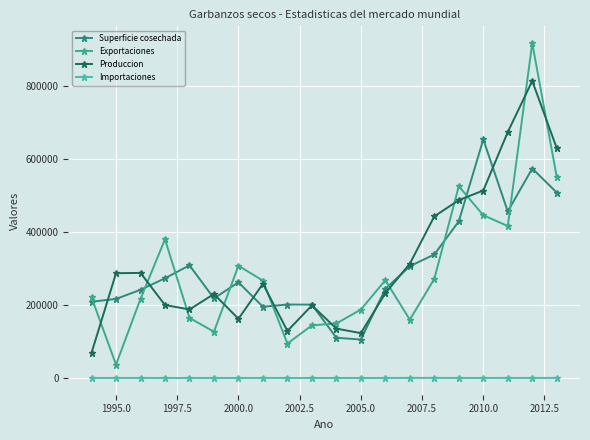

Reading left to right, extract all data points from this chart.

Superficie cosechada: 208854	216415	241500	273000	308500	218000	262000	195000	201161	200815	110173	105300	244000	306000	338223	428982	653142	456070	573600	507800
Exportaciones: 220714	36549	216666	379735	164555	126687	307293	266519	94227	144071	149321	187287	267674	159584	271548	524996	445654	416061	917024	550567
Produccion: 68893	286909	287721	199840	187600	229900	162000	258000	128738	198854	135215	122800	232000	313000	442543	487046	513338	673371	813300	629400
Importaciones: 130	115	128	90	110	62	41	164	109	53	80	50	38	261	244	134	76	224	134	202